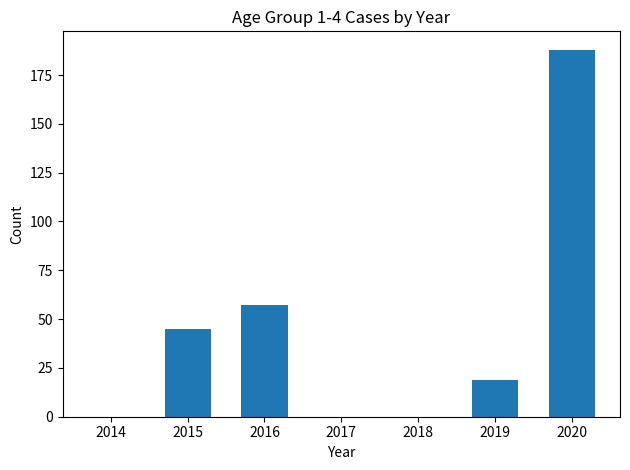

Which label corresponds to the largest value in the chart?

2020